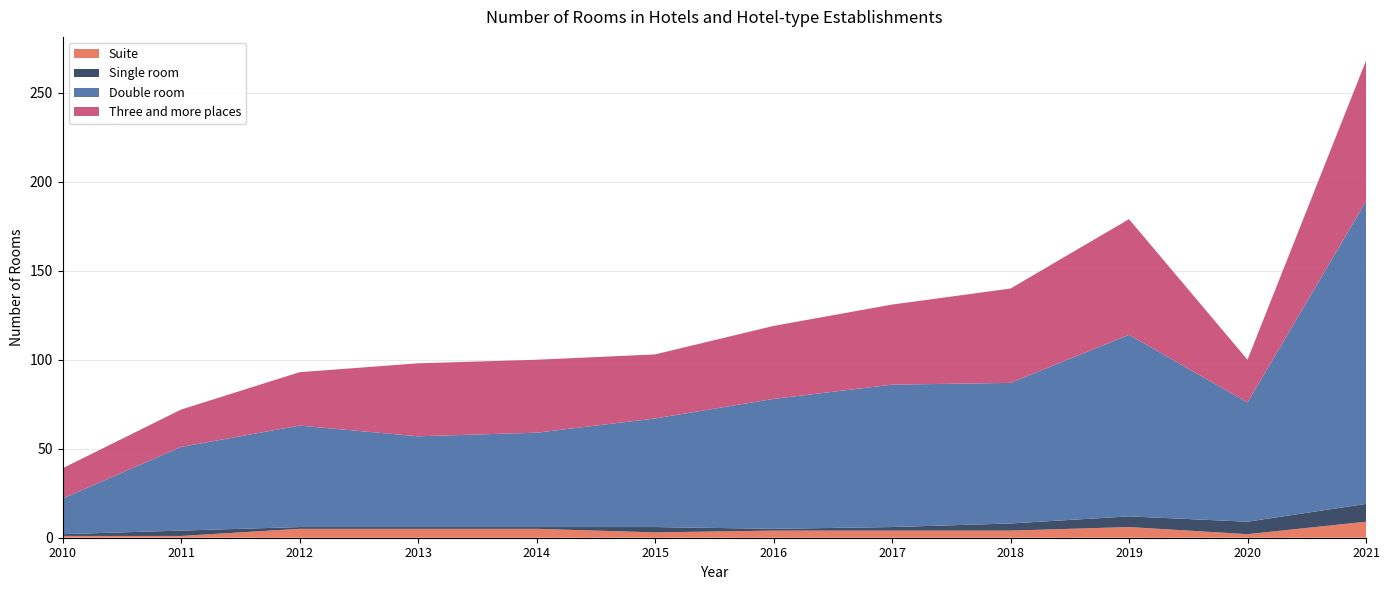

Reading left to right, what are all the values shown in this chart?

Suite: 2010=1	2011=1	2012=5	2013=5	2014=5	2015=3	2016=4	2017=4	2018=4	2019=6	2020=2	2021=9
Single room: 2010=1	2011=3	2012=1	2013=1	2014=1	2015=3	2016=1	2017=2	2018=4	2019=6	2020=7	2021=10
Double room: 2010=20	2011=47	2012=57	2013=51	2014=53	2015=61	2016=73	2017=80	2018=79	2019=102	2020=67	2021=170
Three and more places: 2010=17	2011=21	2012=30	2013=41	2014=41	2015=36	2016=41	2017=45	2018=53	2019=65	2020=24	2021=79